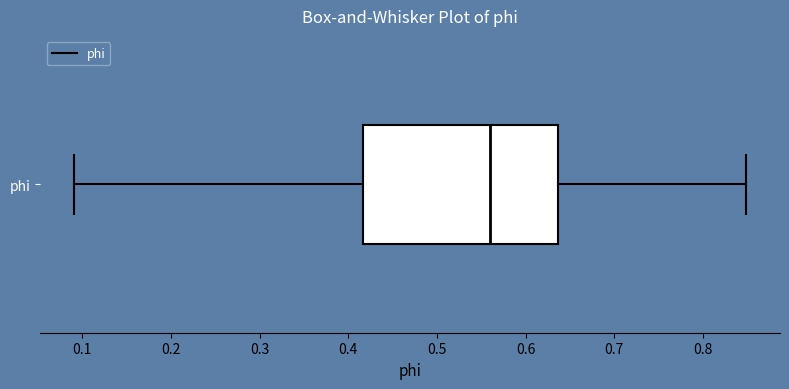

Transcribe this box plot: give where the median line is, the range the box spans, and where the two whiskers end, as read against the x-axis. The values are not printed on the chart, so give them approximately, as read against the axis.

median 0.56, box 0.42 to 0.64, whiskers 0.09 to 0.85